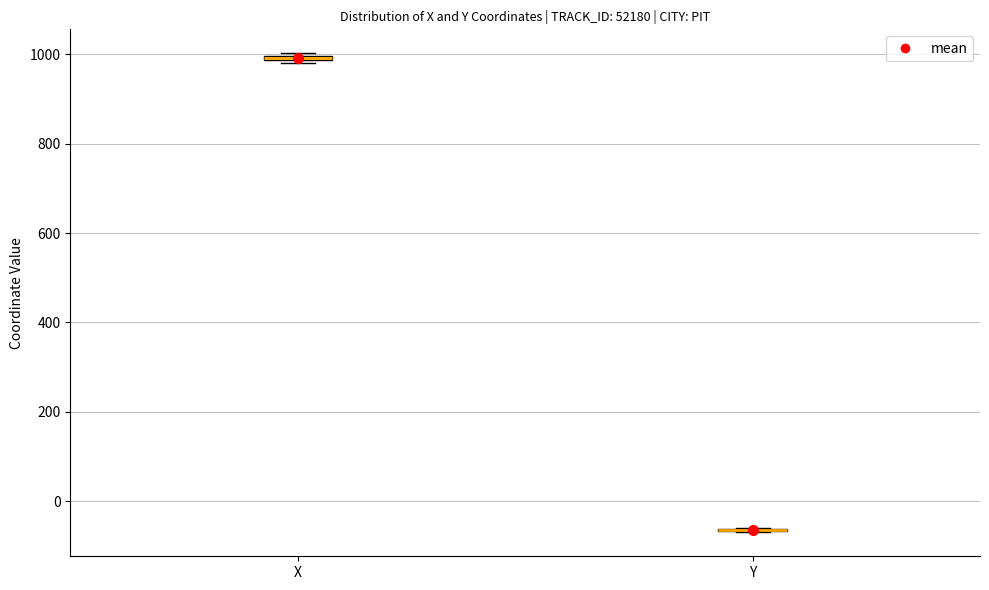

Where is the lower edge of the box for X on the y-axis? The values are not printed on the chart, so give them approximately, as read against the axis.

980